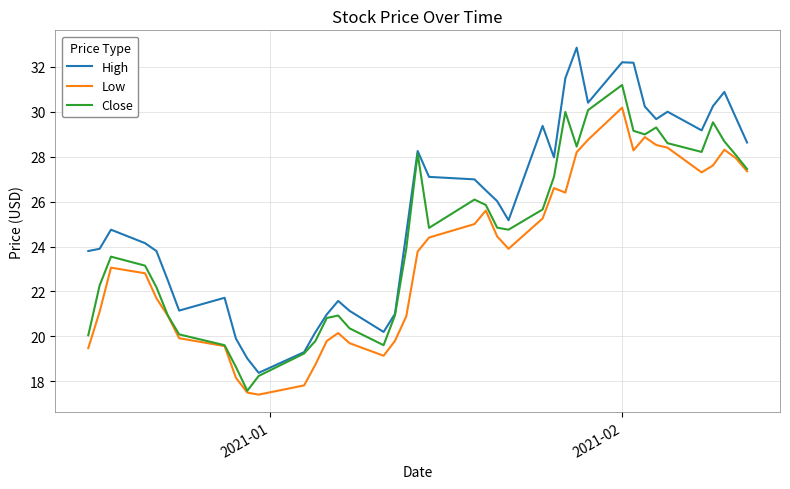

True or false: Low and High cross at least once.

False